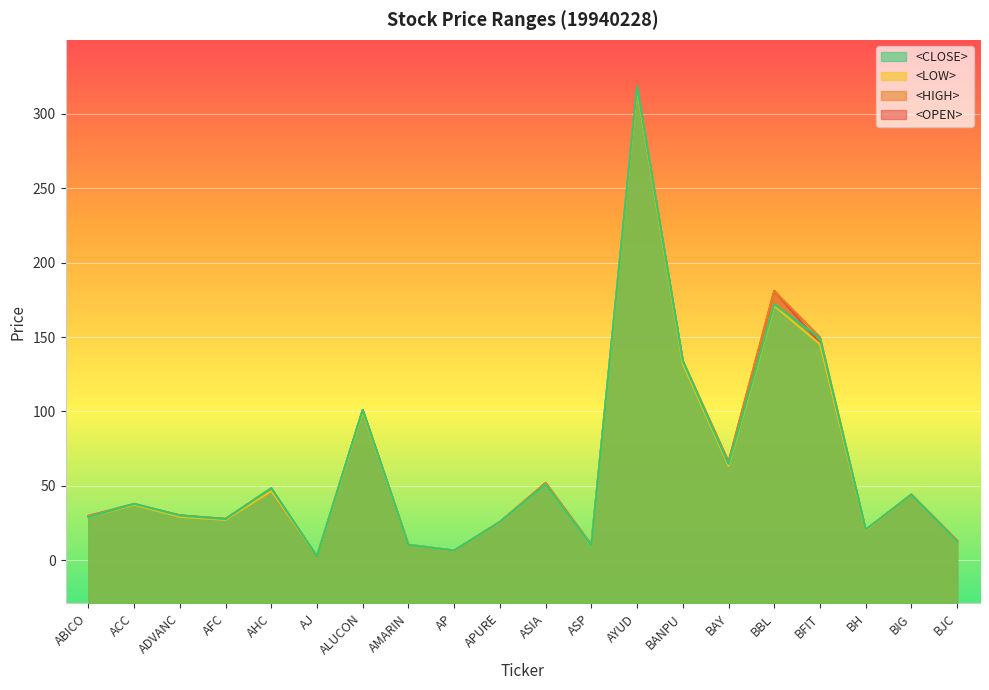

What are all the series names shown in the legend?

<CLOSE>, <LOW>, <HIGH>, <OPEN>